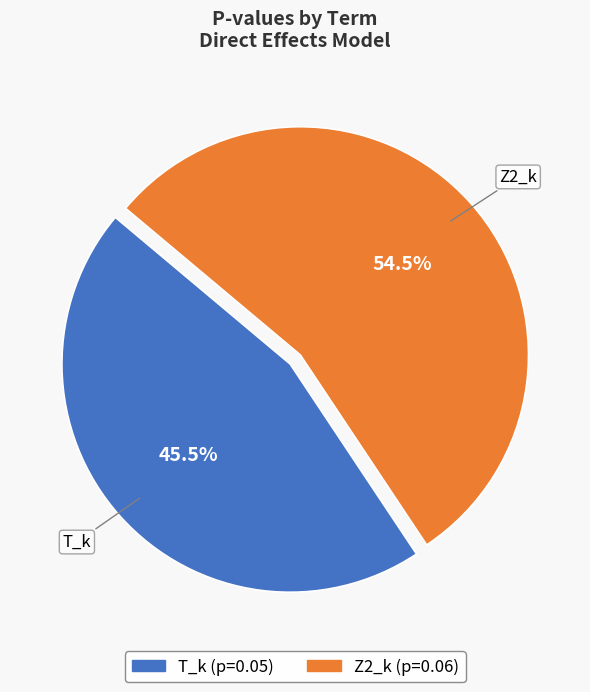

Do Z2_k and T_k together represent more than half of the pie?

Yes